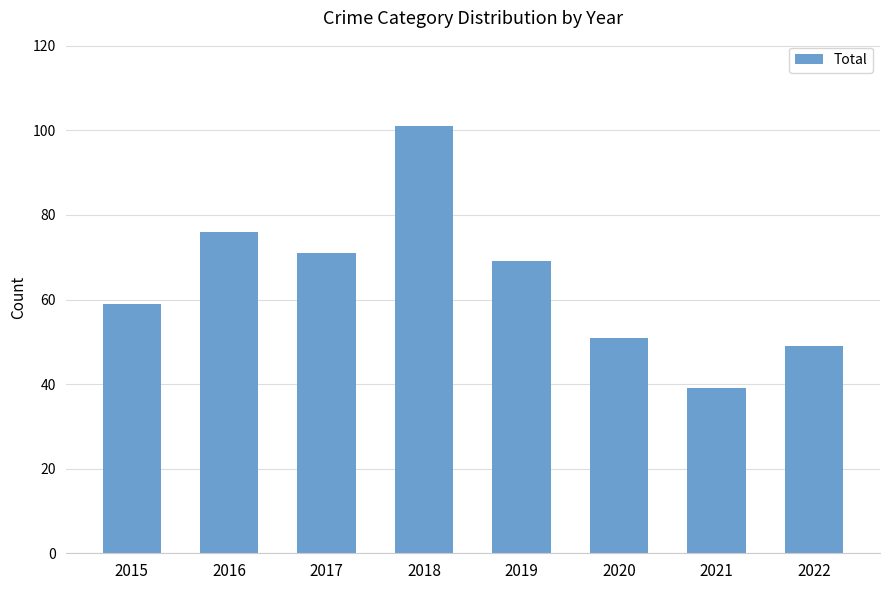

Which category has the lowest value across all series?

2021